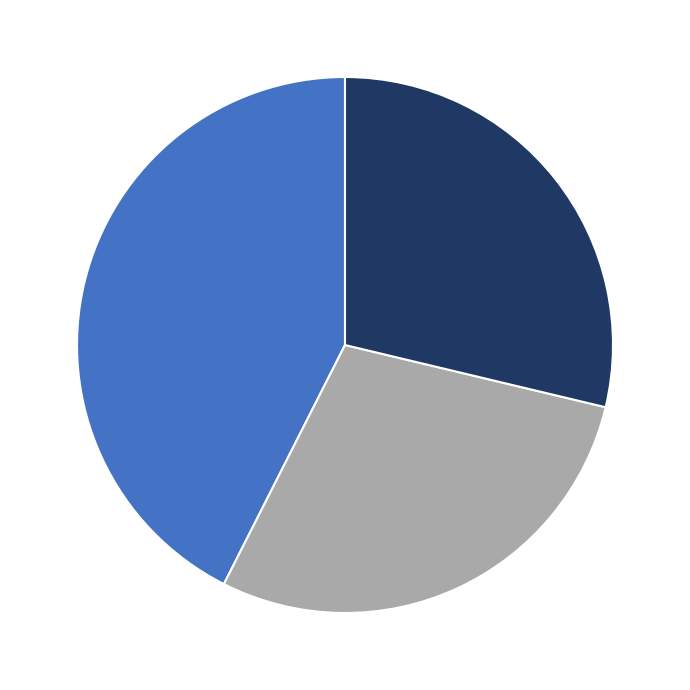

Does any single category account for the majority?

No